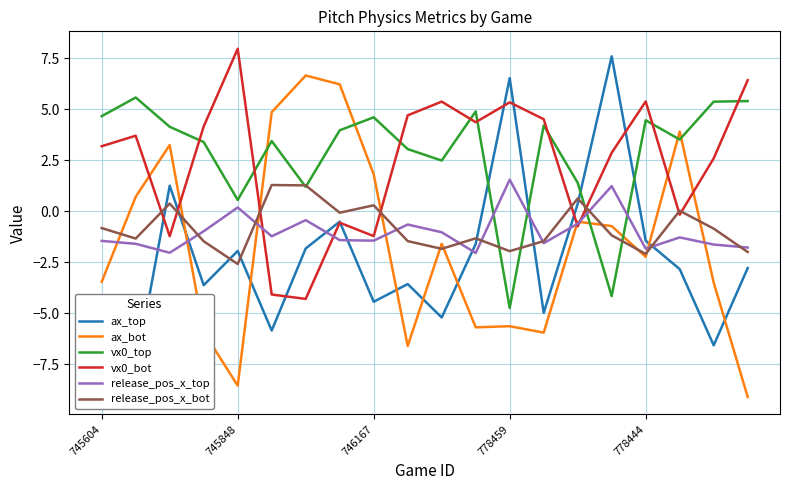

What is the lowest value of the release_pos_x_bot series?

-2.6